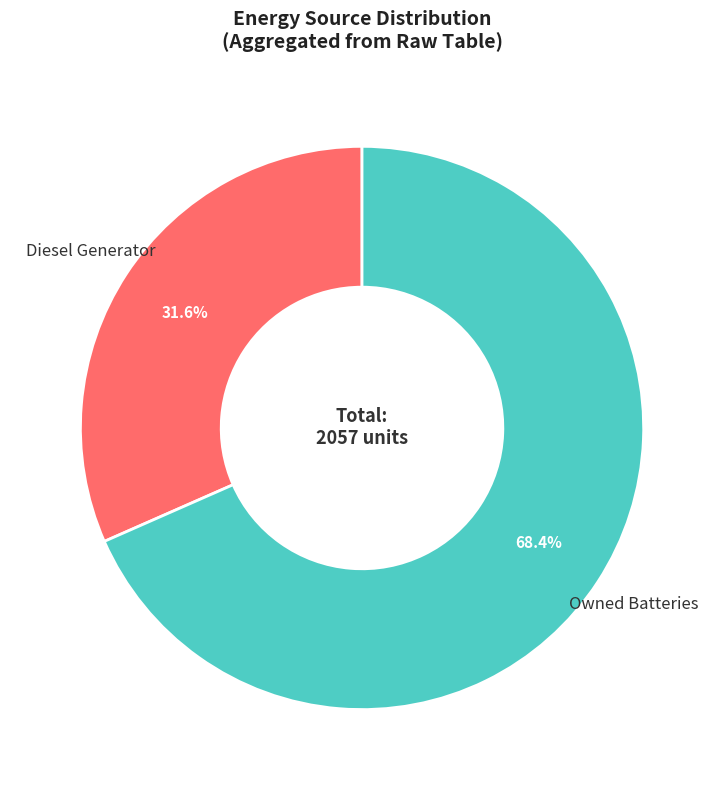

Which slice represents more than half of the pie?

Owned Batteries